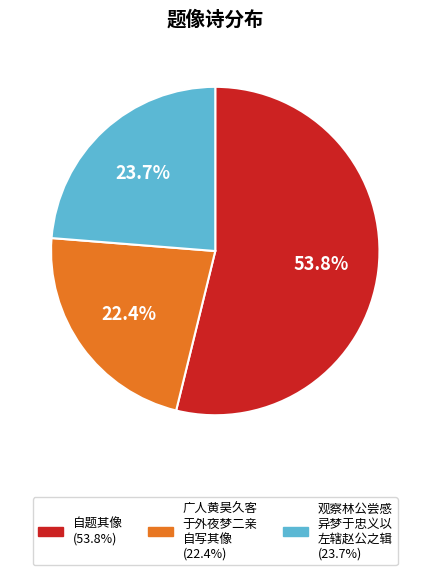

Does any single category account for the majority?

Yes